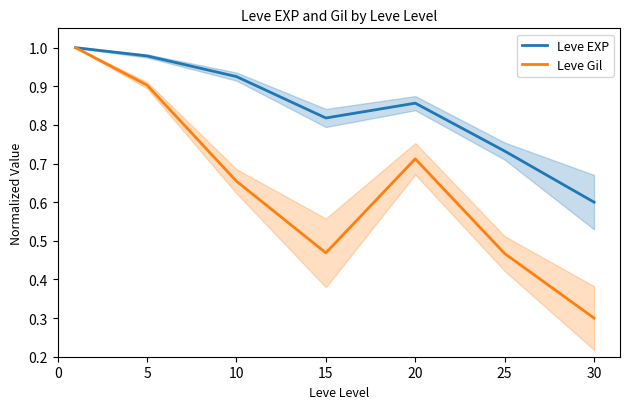

What is the value of the Leve EXP point at the 1st from the left?

1.0